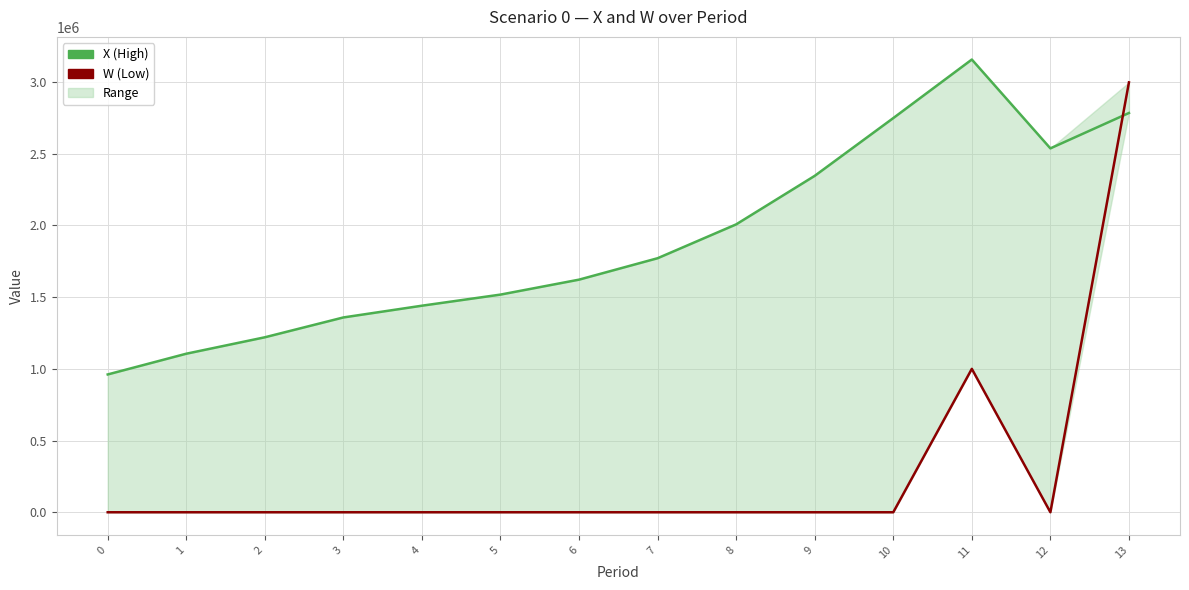

How many data points in W (Low) are above 0?

2